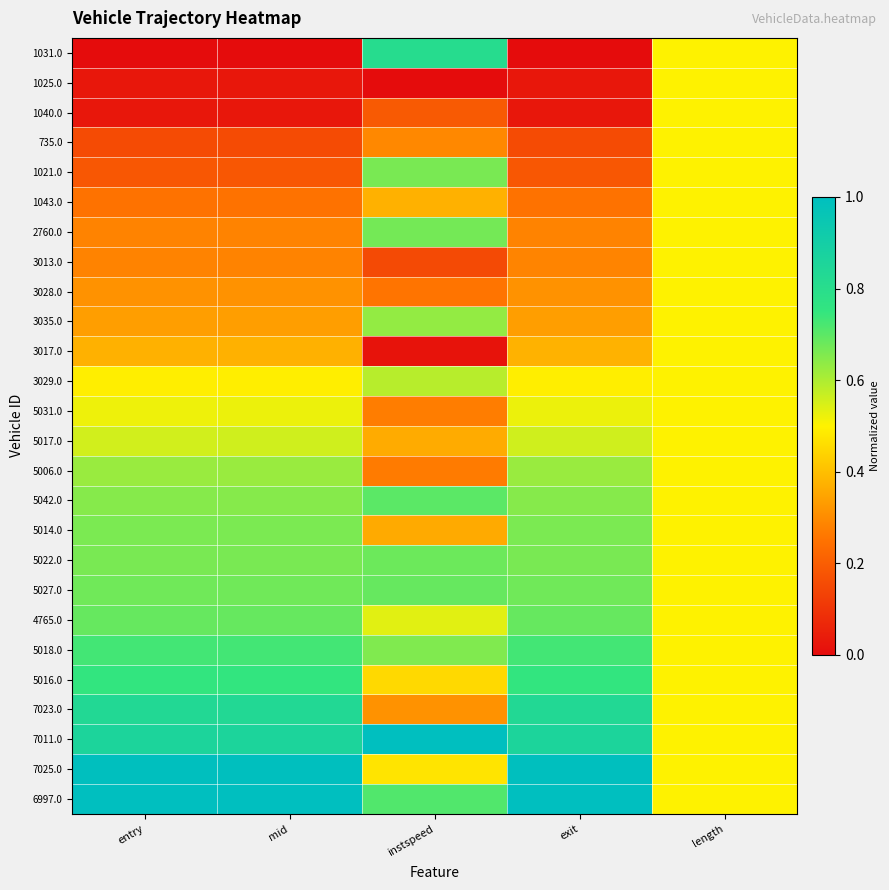

Which has a higher value, mid or entry?

mid